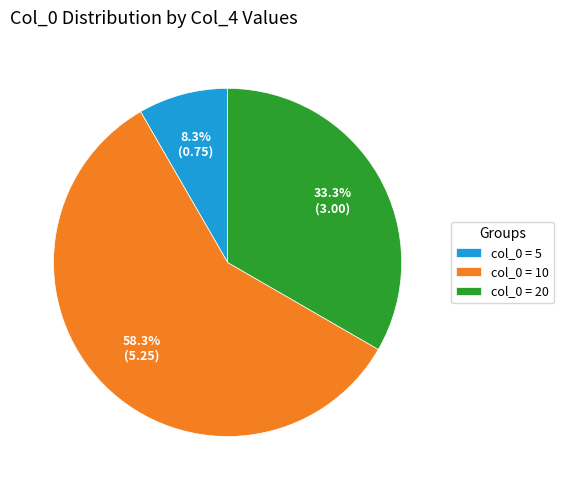

Rank the categories by value from highest to lowest.

col_0 = 10, col_0 = 20, col_0 = 5